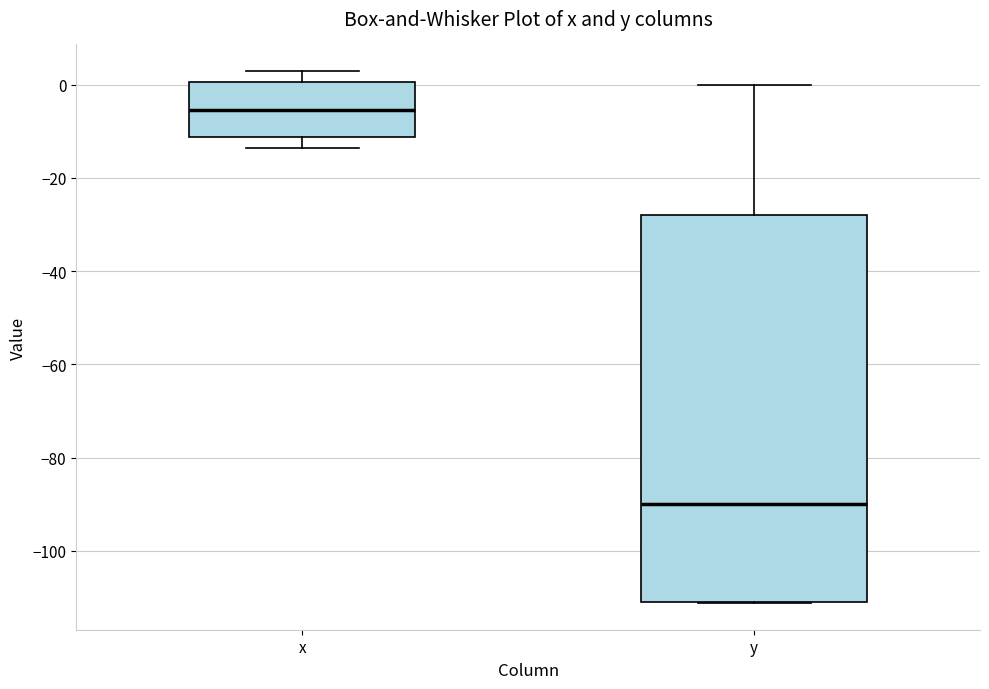

Where is the upper edge of the box for x on the y-axis? The values are not printed on the chart, so give them approximately, as read against the axis.

0